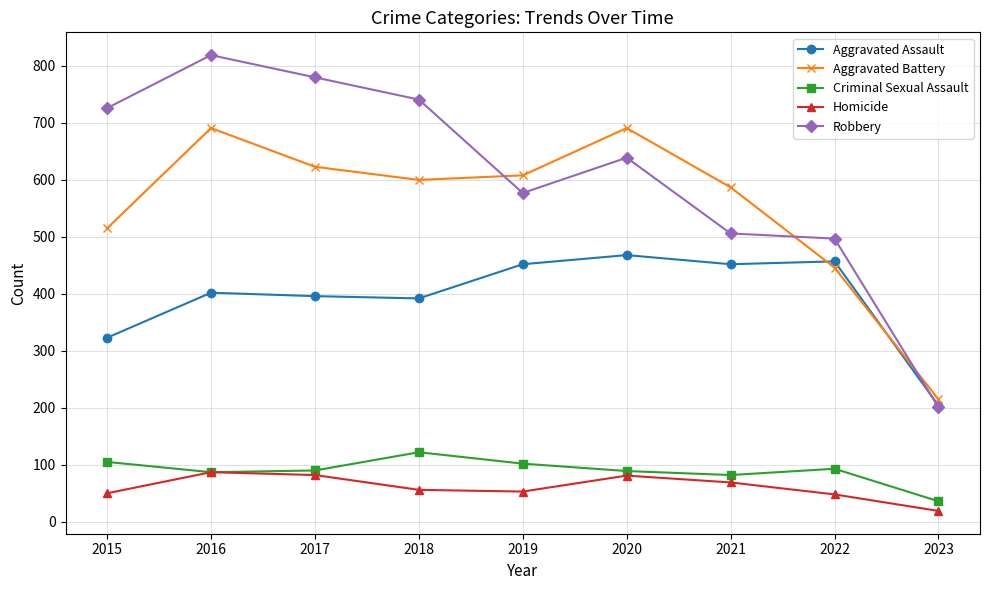

The value of Homicide at 2018 is 56. True or false?

True